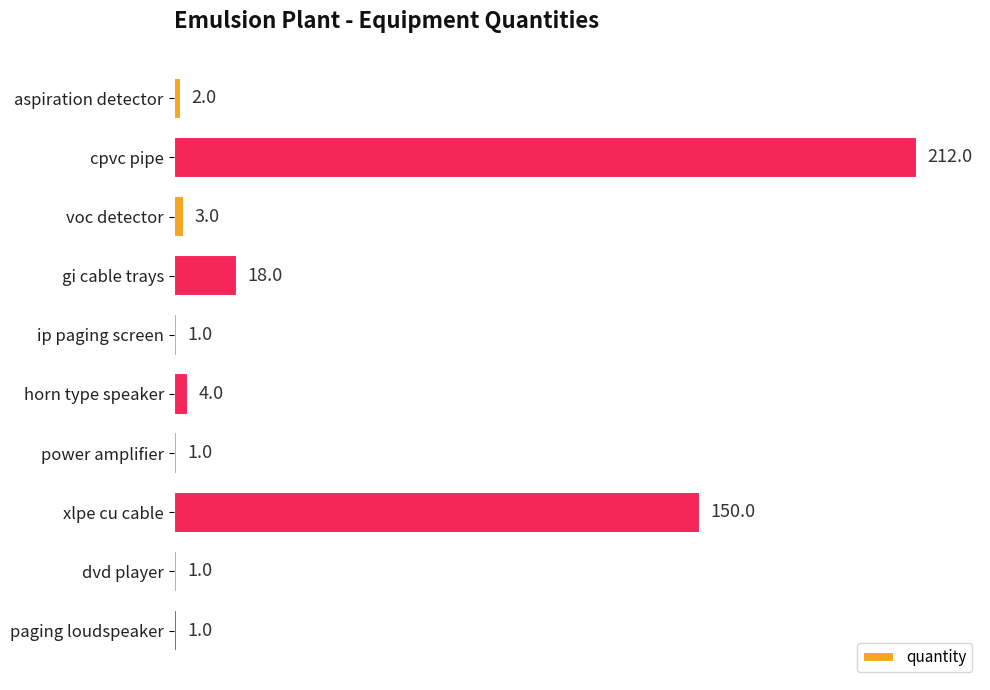

How many categories are shown in the chart?

10